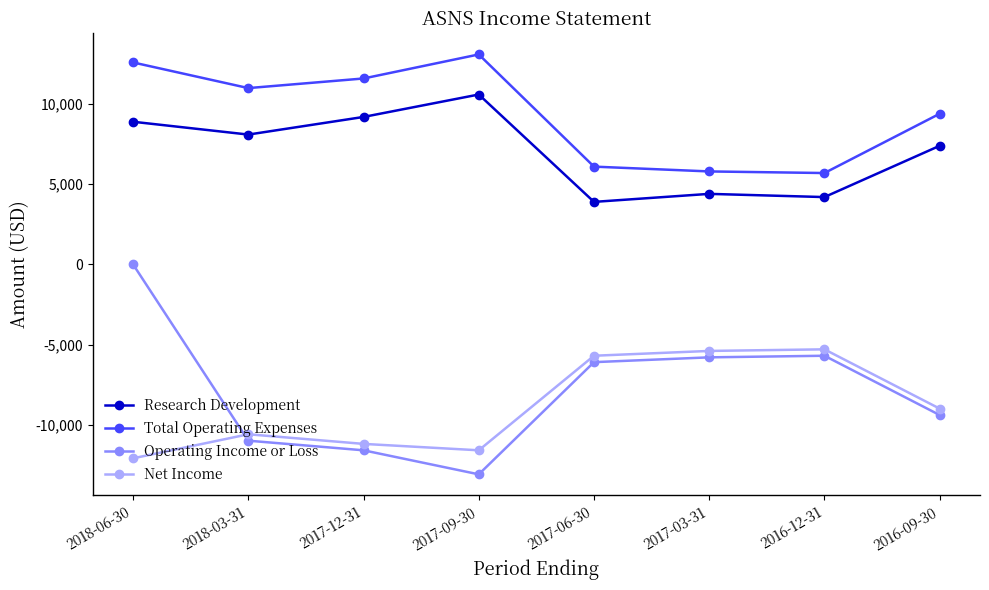

At which label does Research Development first exceed 8100?

2018-06-30